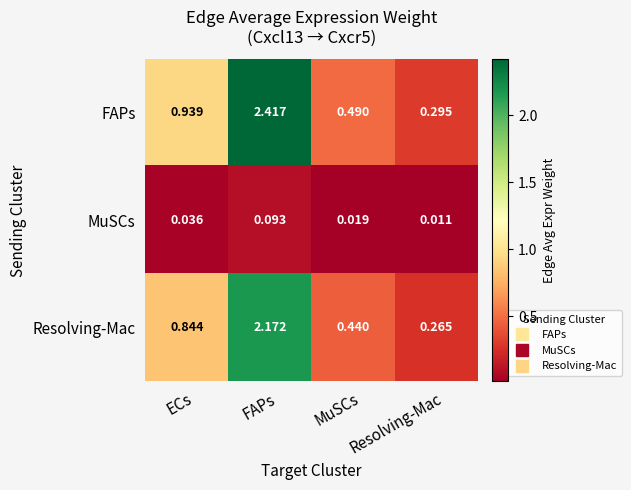

At how many categories does at least one series exceed 0?

4